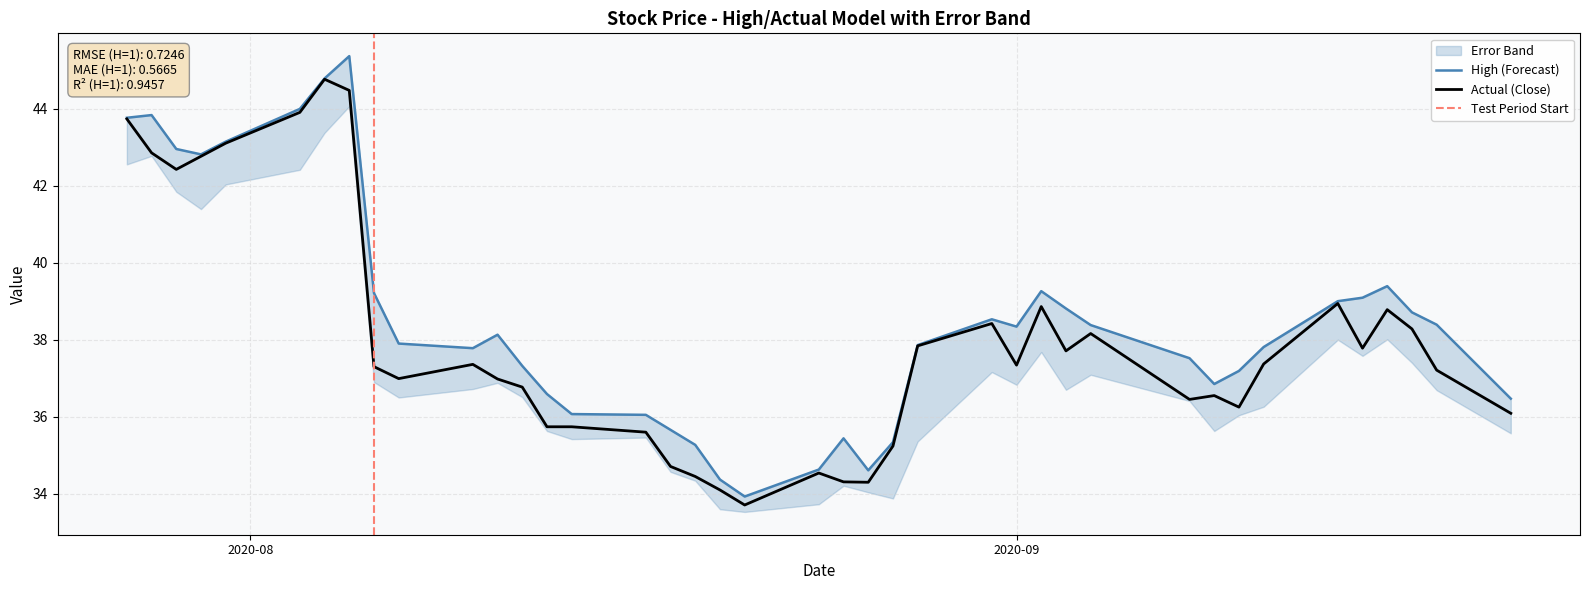

How many interior local peaks does the High series have?

7